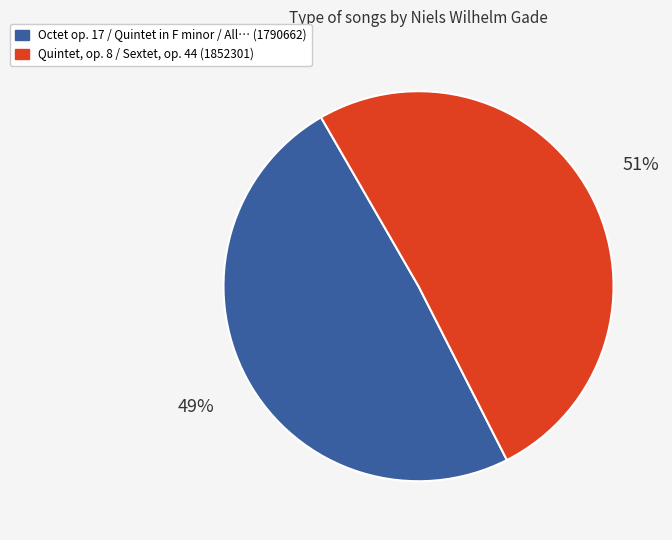

Rank the categories by value from highest to lowest.

Quintet, op. 8 / Sextet, op. 44 (1852301), Octet op. 17 / Quintet in F minor / All… (1790662)